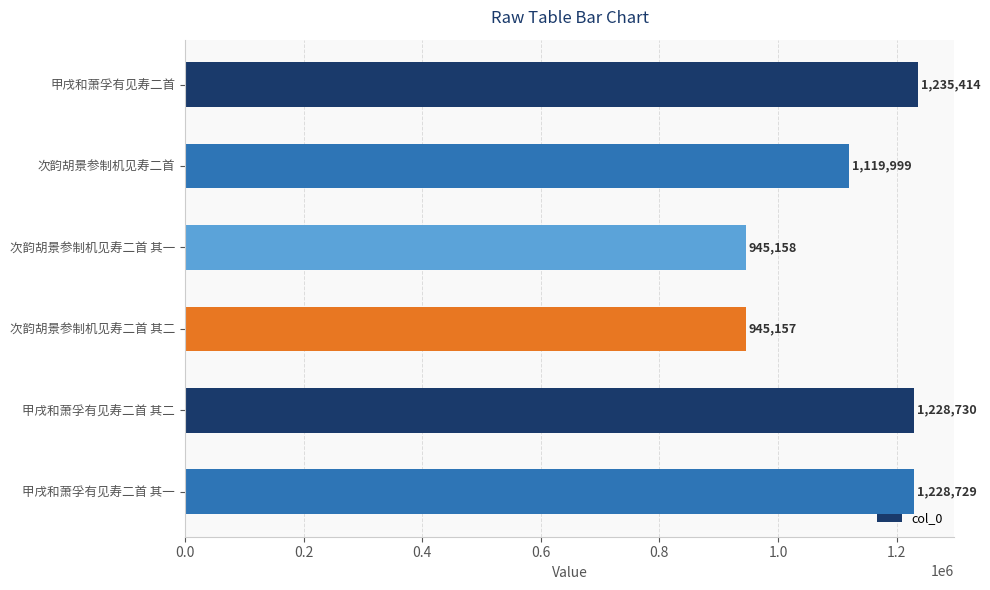

Which label corresponds to the smallest value in the chart?

次韵胡景参制机见寿二首 其二